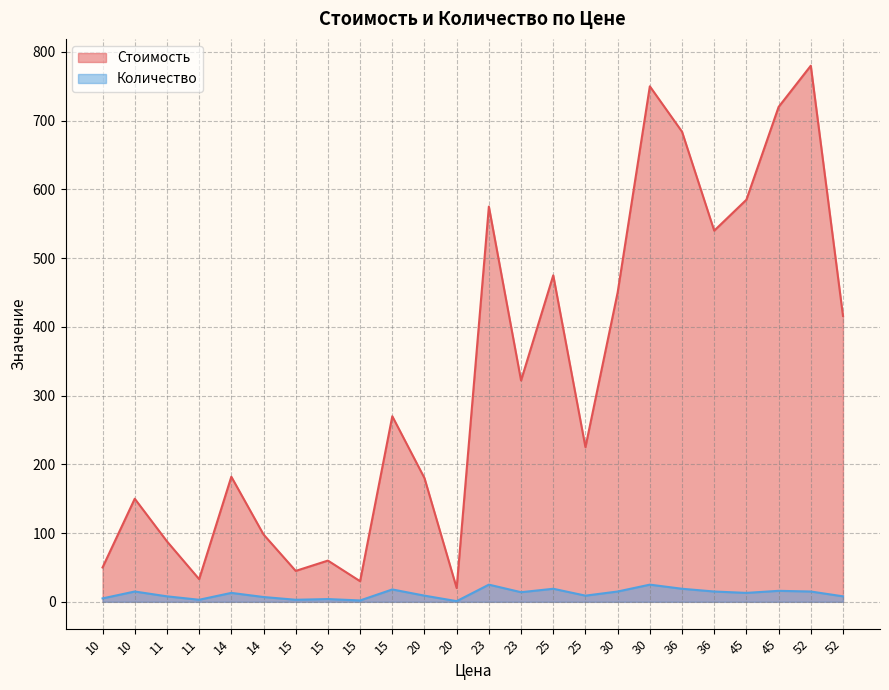

Read the Стоимость value at 15, to the nearest 100.

100